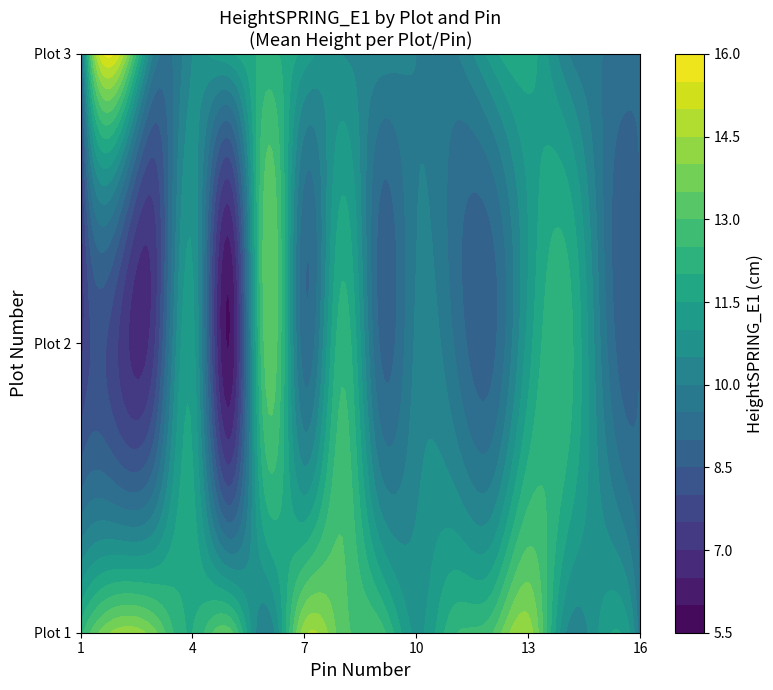

How many values in the 3 series exceed 10?

10